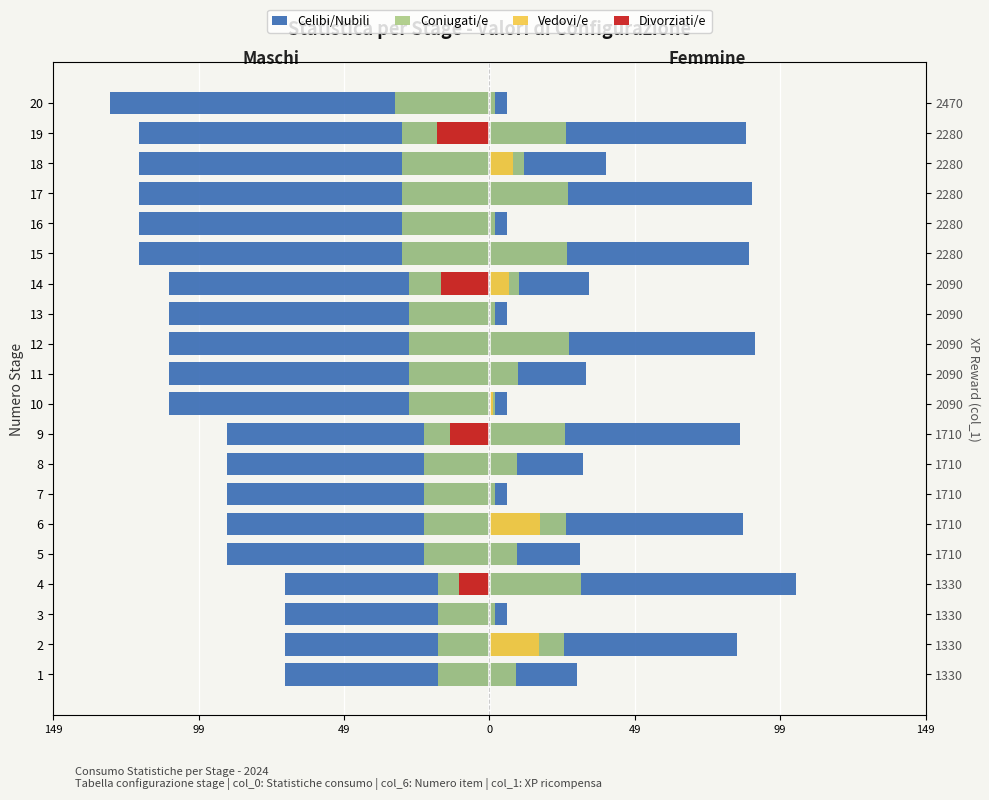

What is the difference between the maximum and minimum values in the Celibi/Nubili series?

60.0